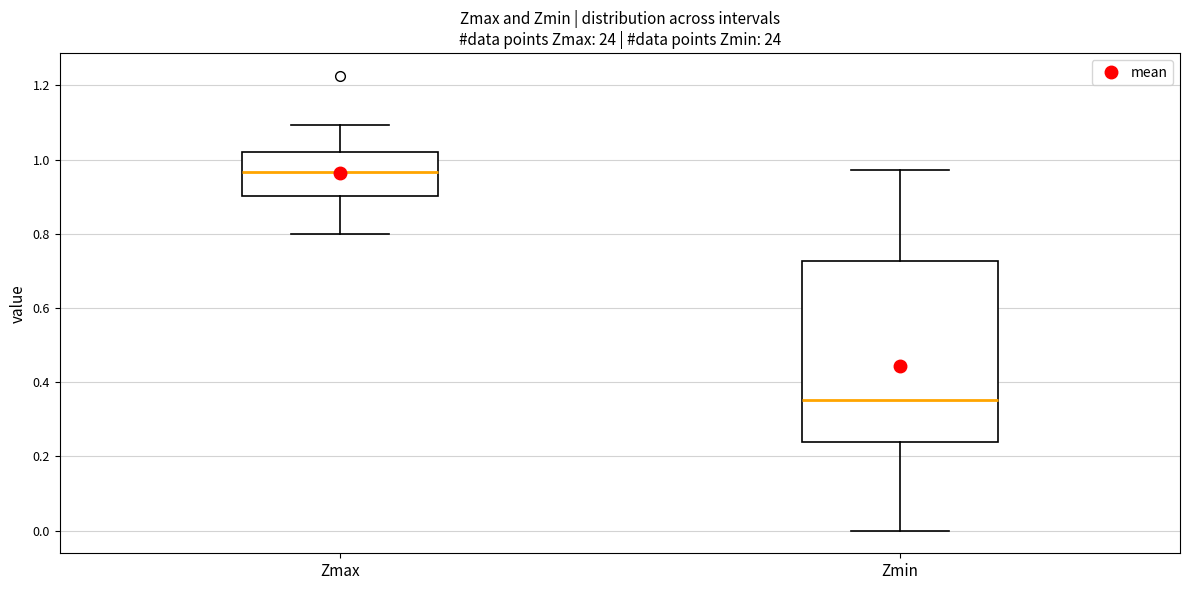

Reading left to right, transcribe this box plot: for each box, give where its median line is, the range the box spans, and where its two whiskers end, as read against the y-axis. The values are not printed on the chart, so give them approximately, as read against the axis.

Zmax: median 0.96, box 0.90 to 1.02, whiskers 0.80 to 1.10
Zmin: median 0.36, box 0.24 to 0.72, whiskers 0.00 to 0.98